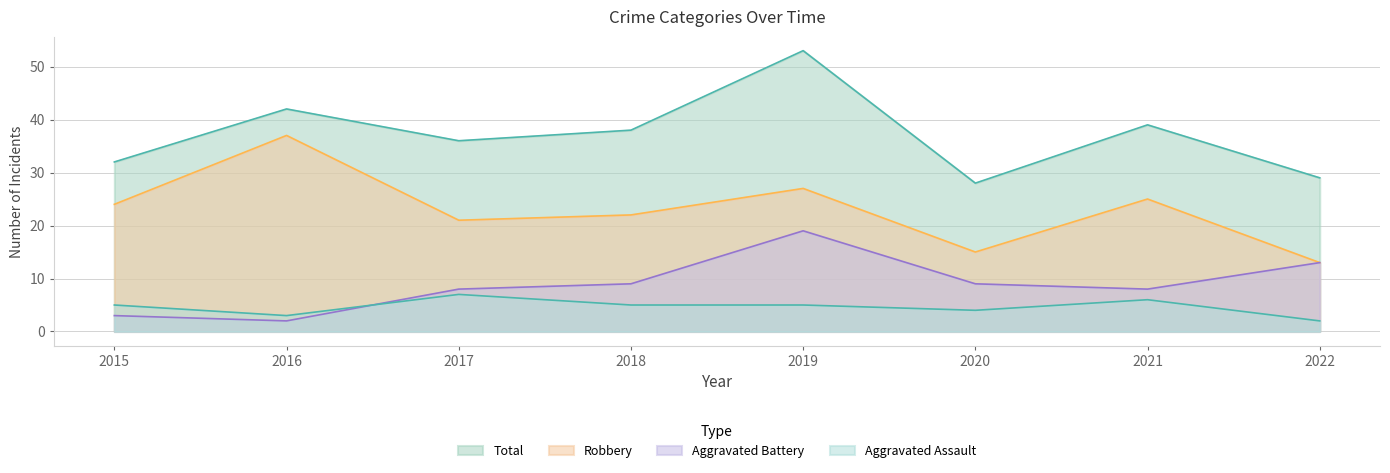

Rank the categories by Aggravated Assault value from lowest to highest.

2022, 2016, 2020, 2015, 2018, 2019, 2021, 2017